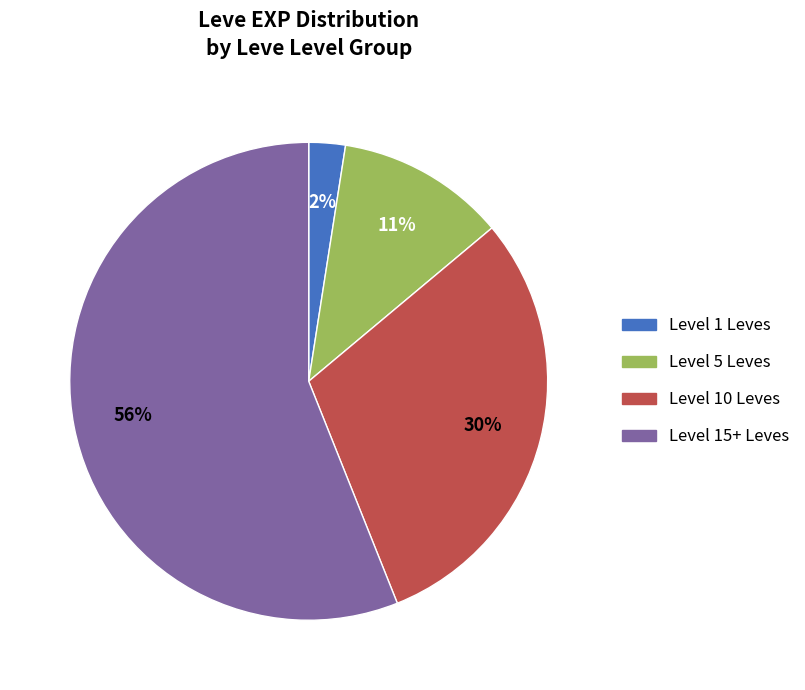

How many slices are in this pie chart?

4